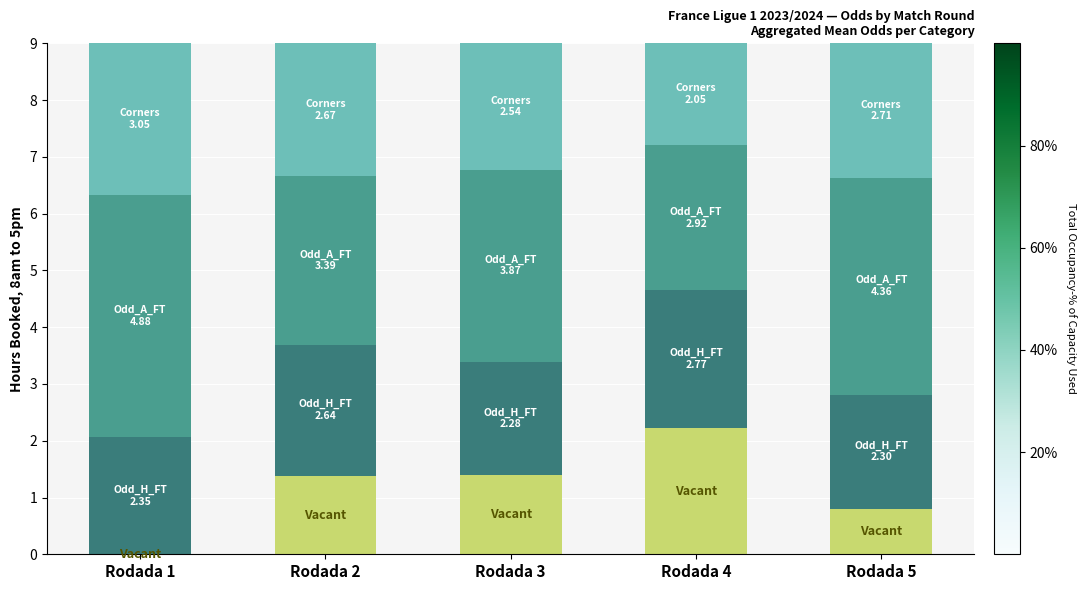

What is the total value across all series at Rodada 2?

9.0